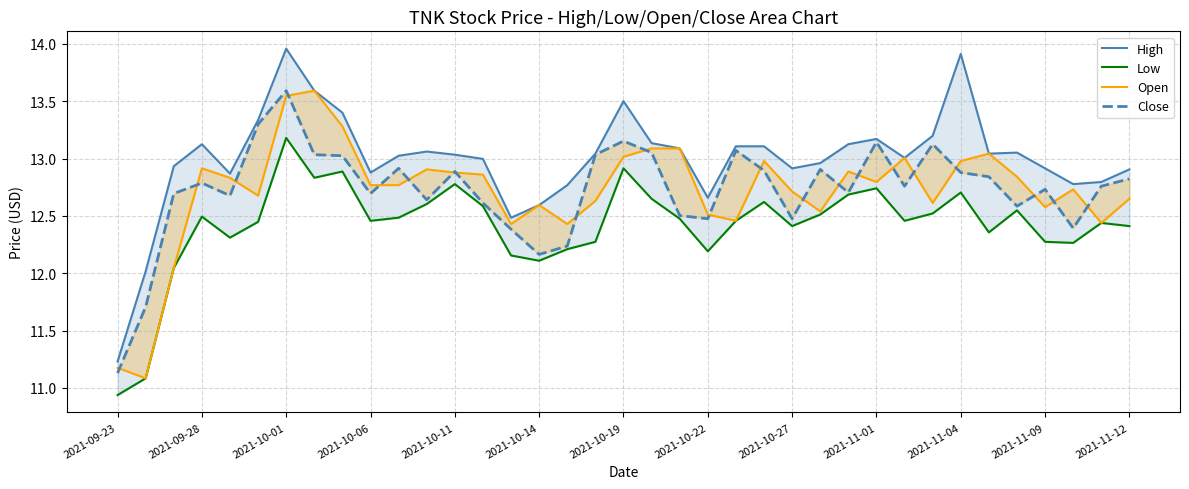

What is the lowest value of the Open series?

11.1